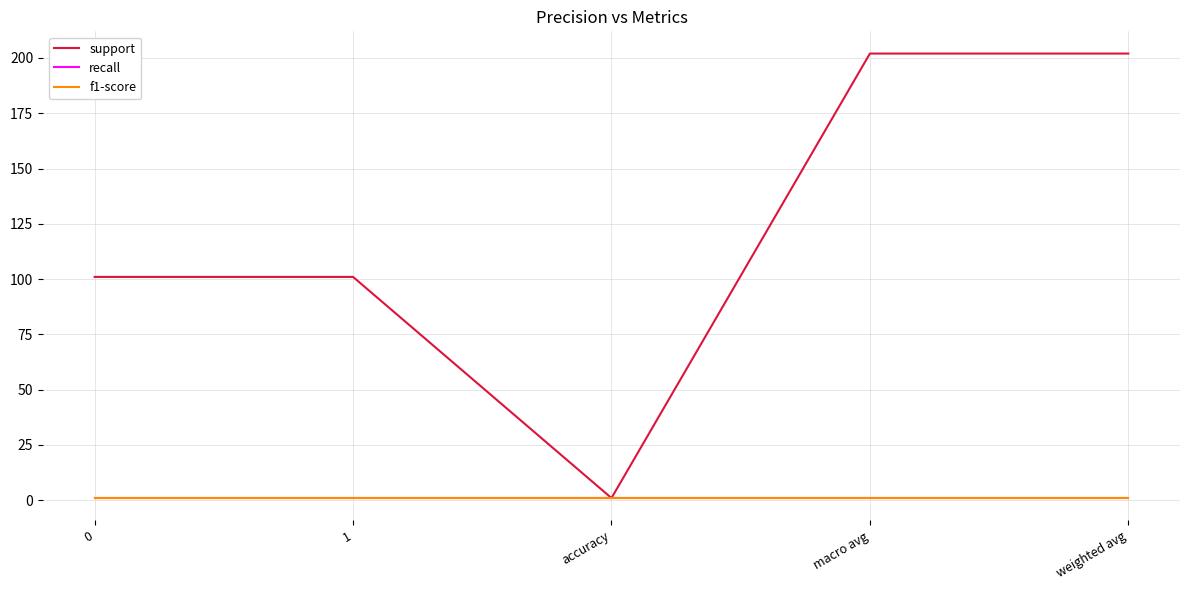

True or false: f1-score has more than 0 points higher than both neighbors.

False